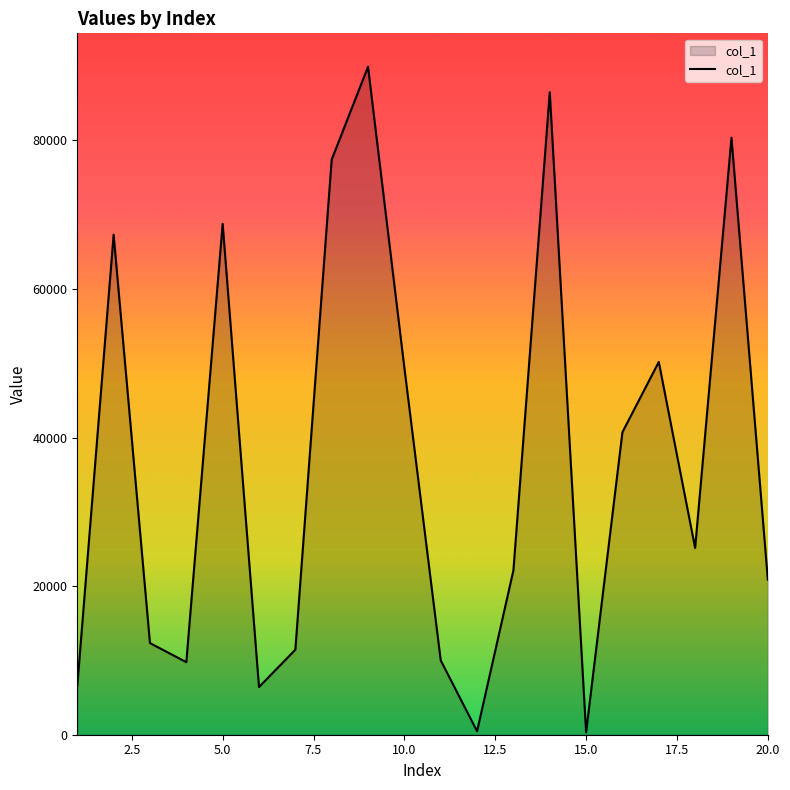

What is the greatest value displayed?

89900.1